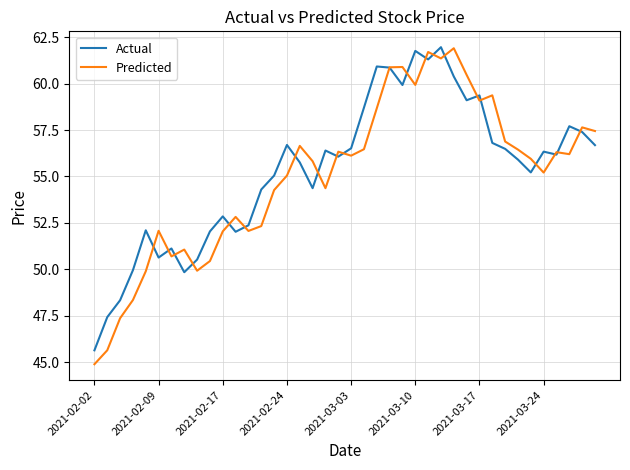

Which series has the largest range (max minus min)?

Predicted